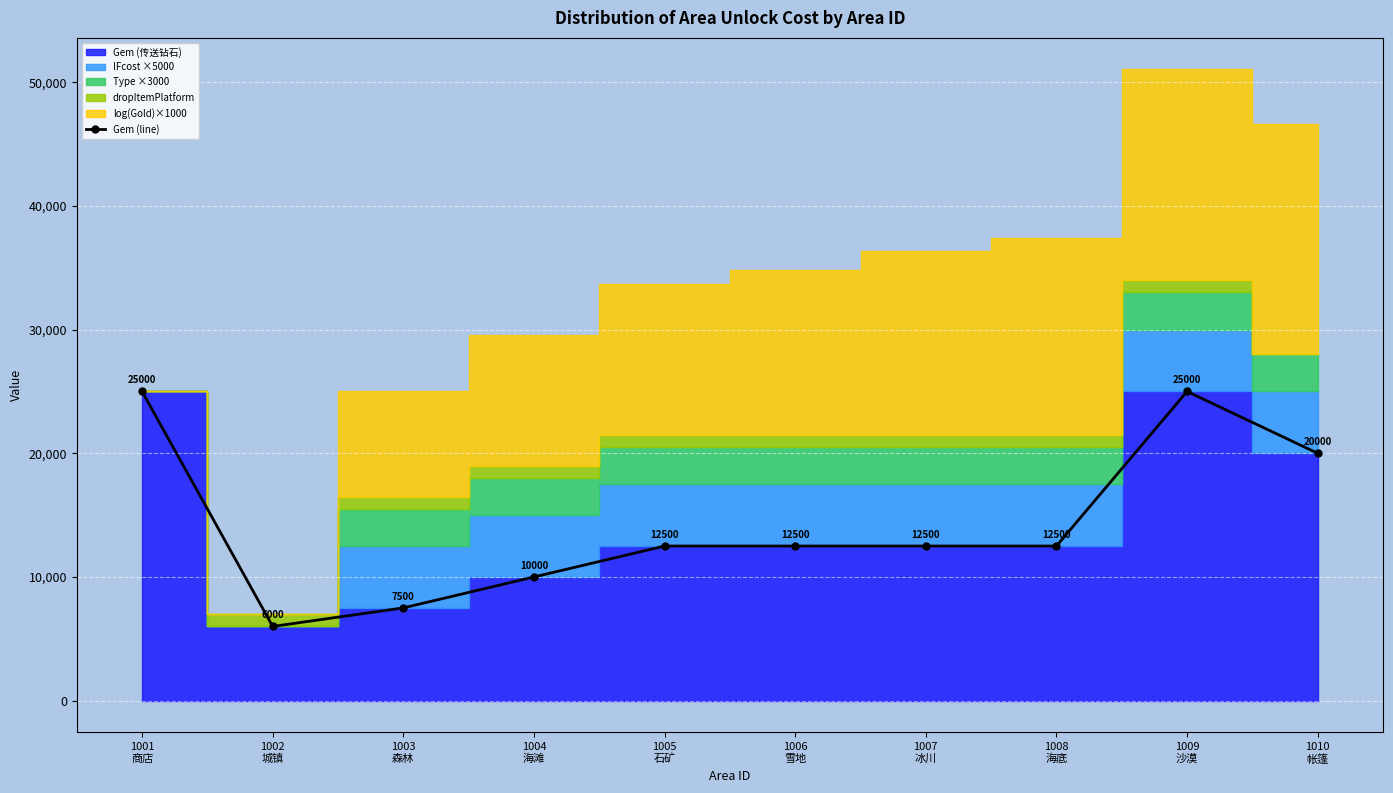

What is the sum of the values at 1010
帐篷 and 1007
冰川?

32500